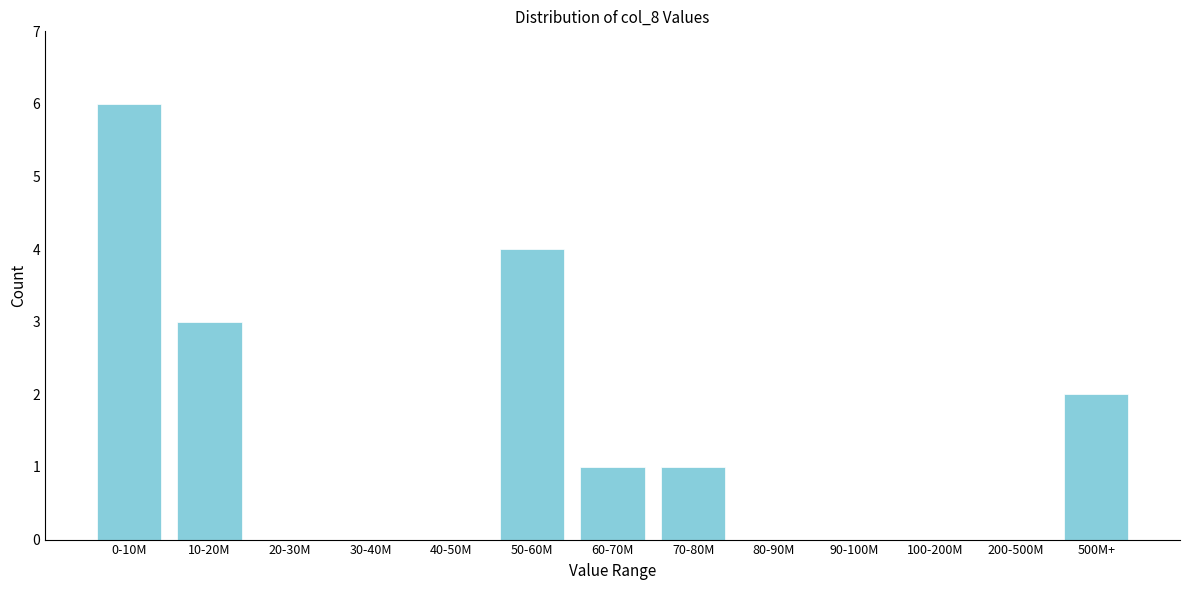

Reading right to left, transcribe all the data shown in this chart.

500M+=2	200-500M=0	100-200M=0	90-100M=0	80-90M=0	70-80M=1	60-70M=1	50-60M=4	40-50M=0	30-40M=0	20-30M=0	10-20M=3	0-10M=6